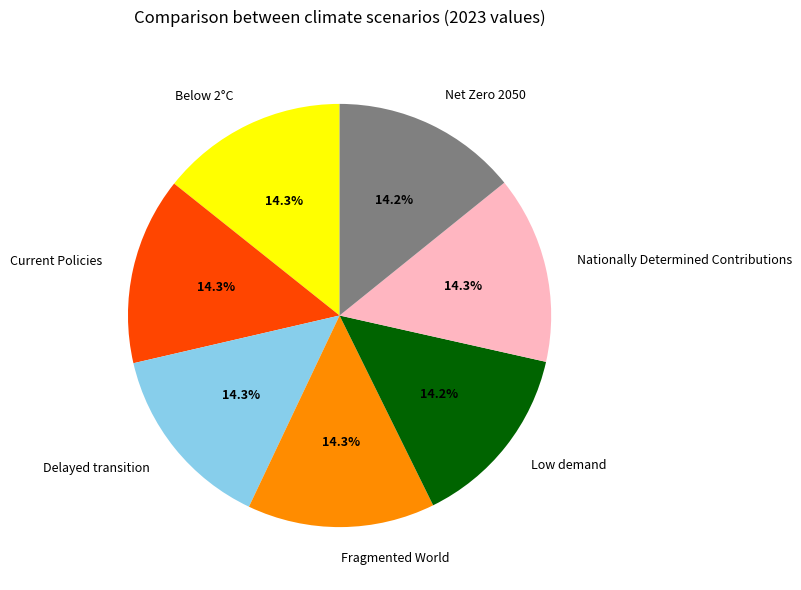

How many segments does this pie chart have?

7